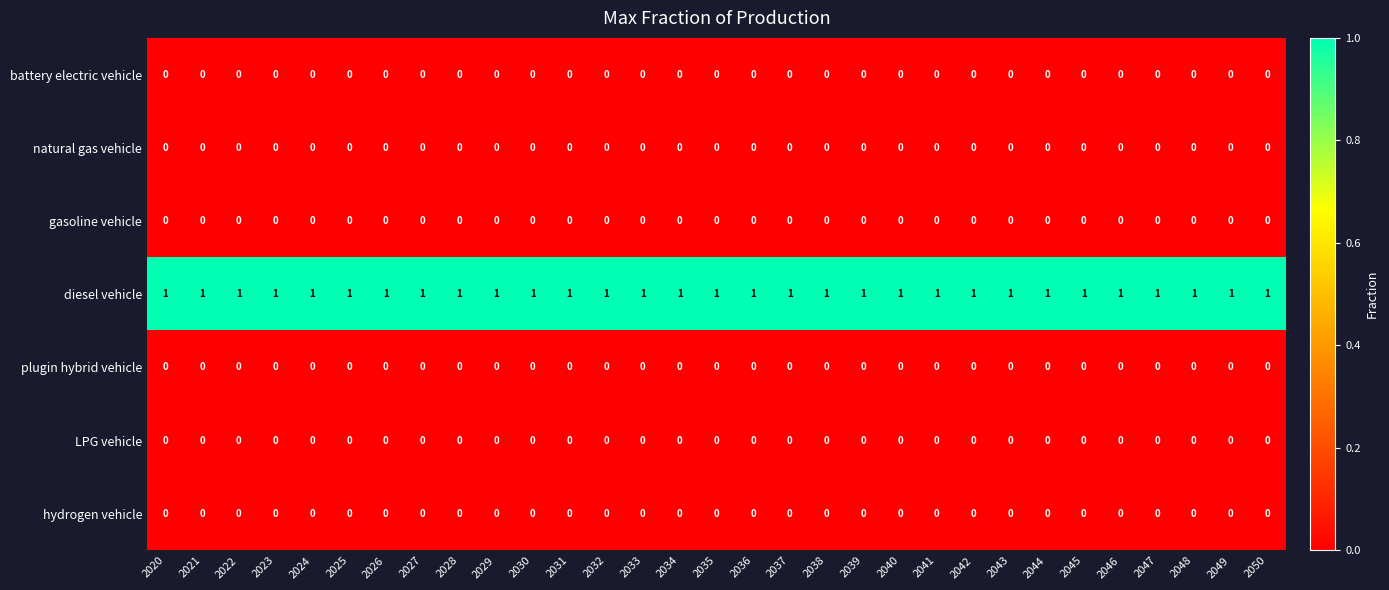

Is the value of diesel vehicle at 2037 greater than the value of plugin hybrid vehicle at 2038?

Yes